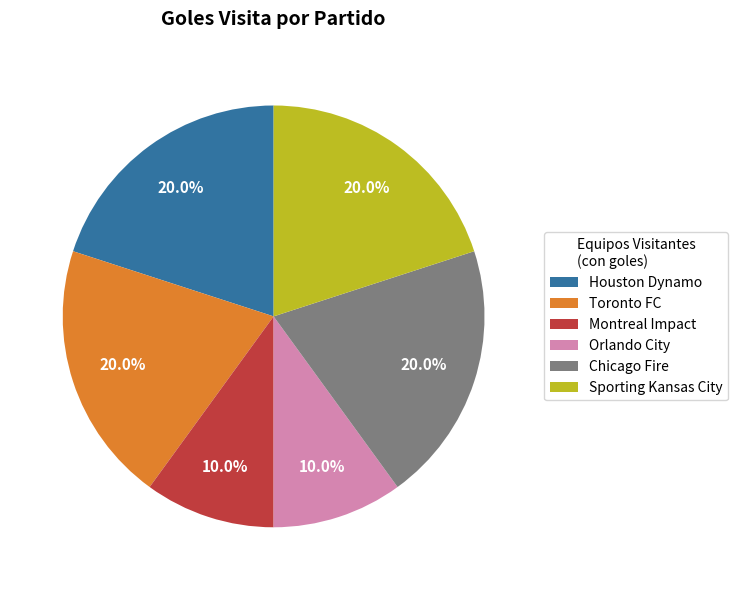

How many slices are in this pie chart?

6